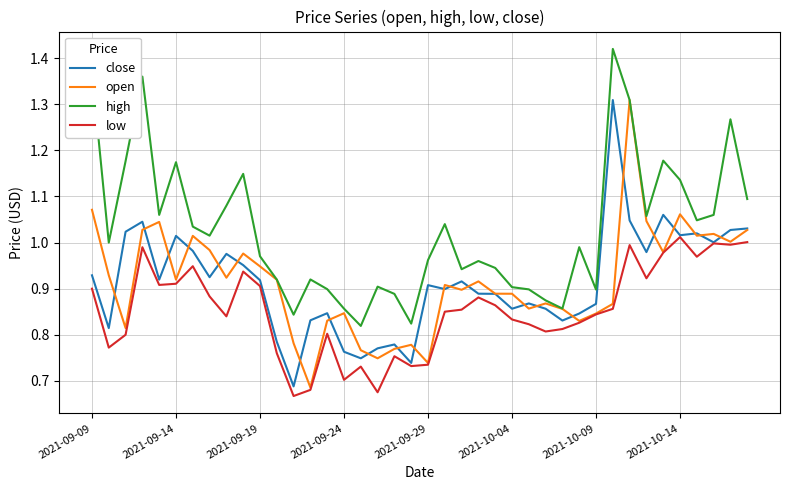

True or false: low and high intersect in this chart.

False